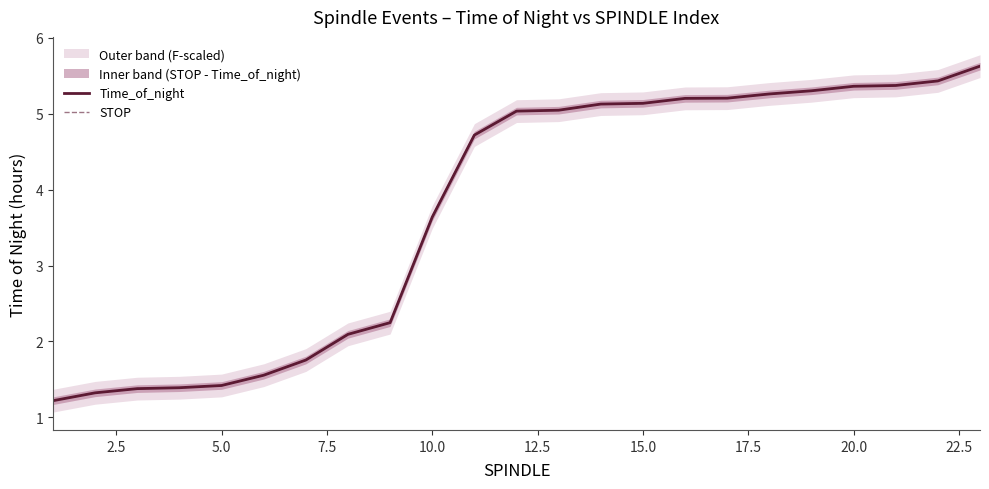

True or false: STOP has a value of 2.1 at 5.0.

False